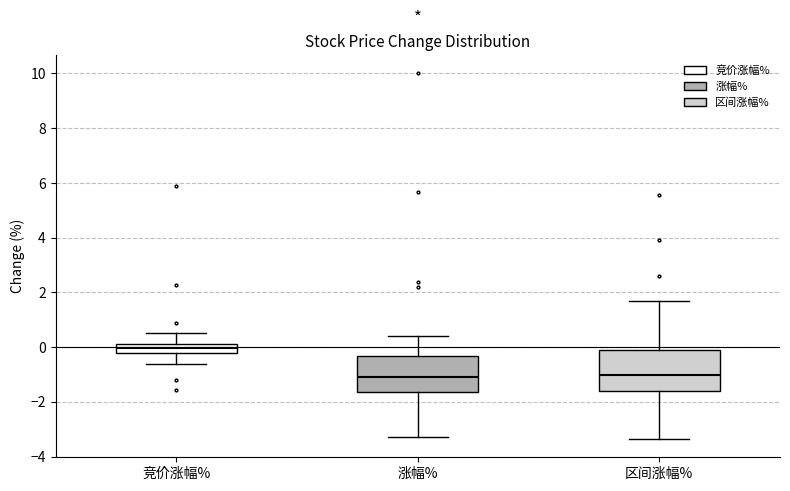

Where is the upper edge of the box for 涨幅% on the y-axis? The values are not printed on the chart, so give them approximately, as read against the axis.

-0.4